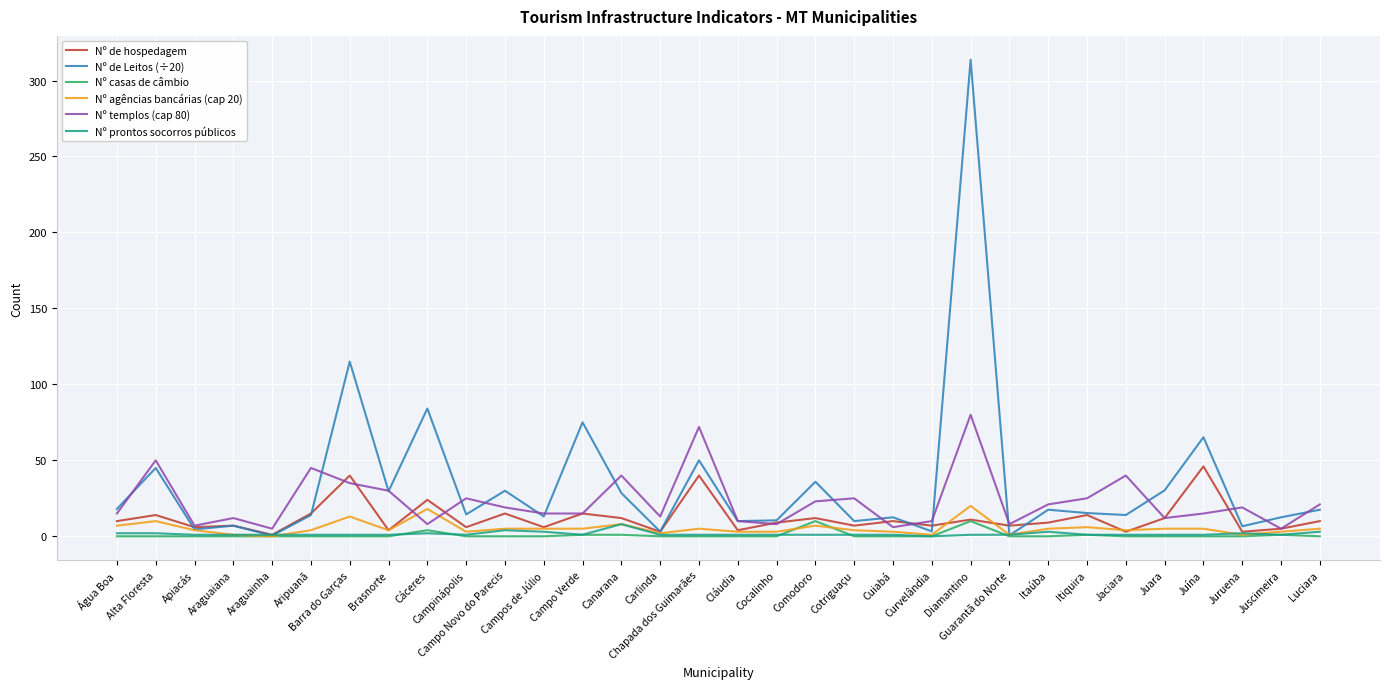

How many interior local peaks does the Nº templos (cap 80) series have?

10